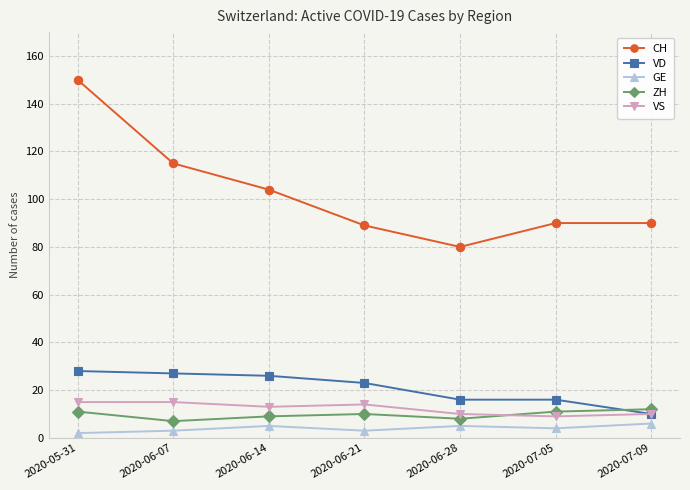

How many data points does each series have?

7